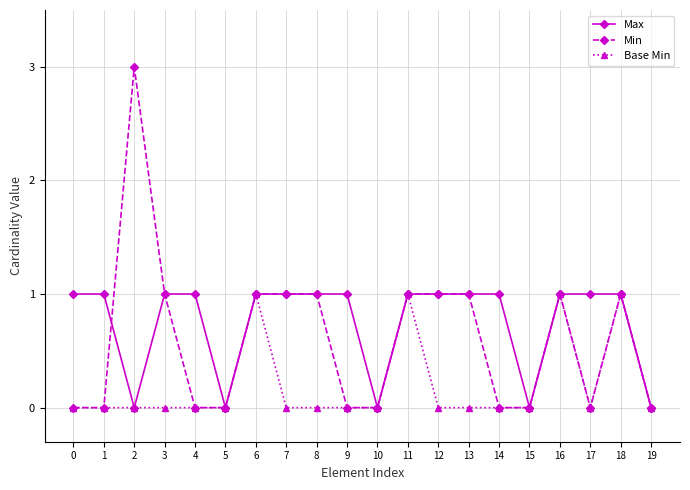

How many lines are shown in the chart?

3